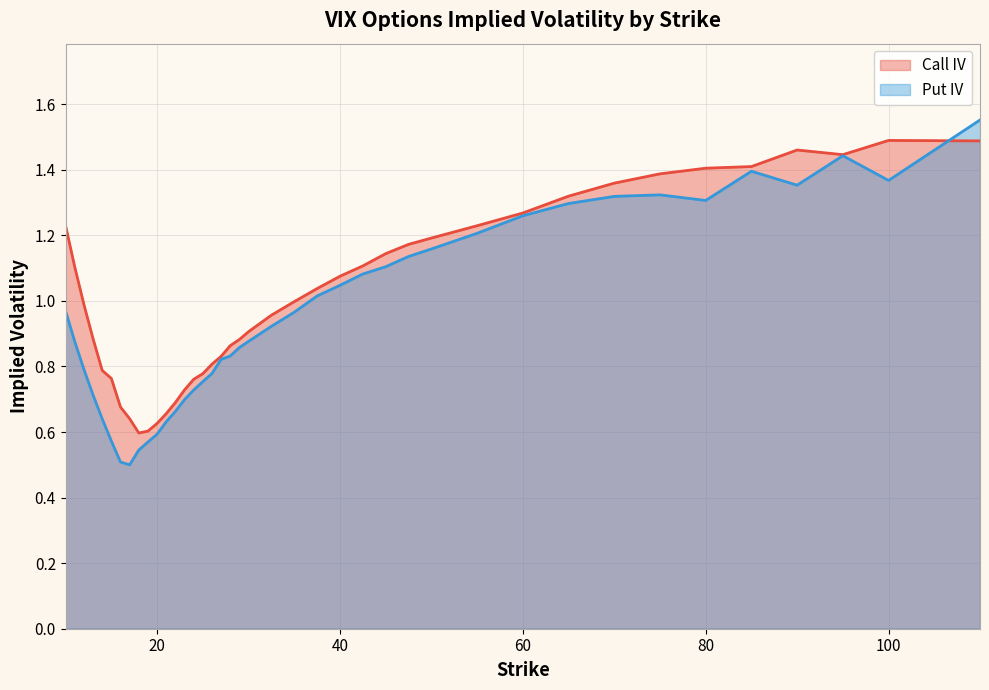

Rank the series at 60 from highest to lowest value.

Call IV, Put IV